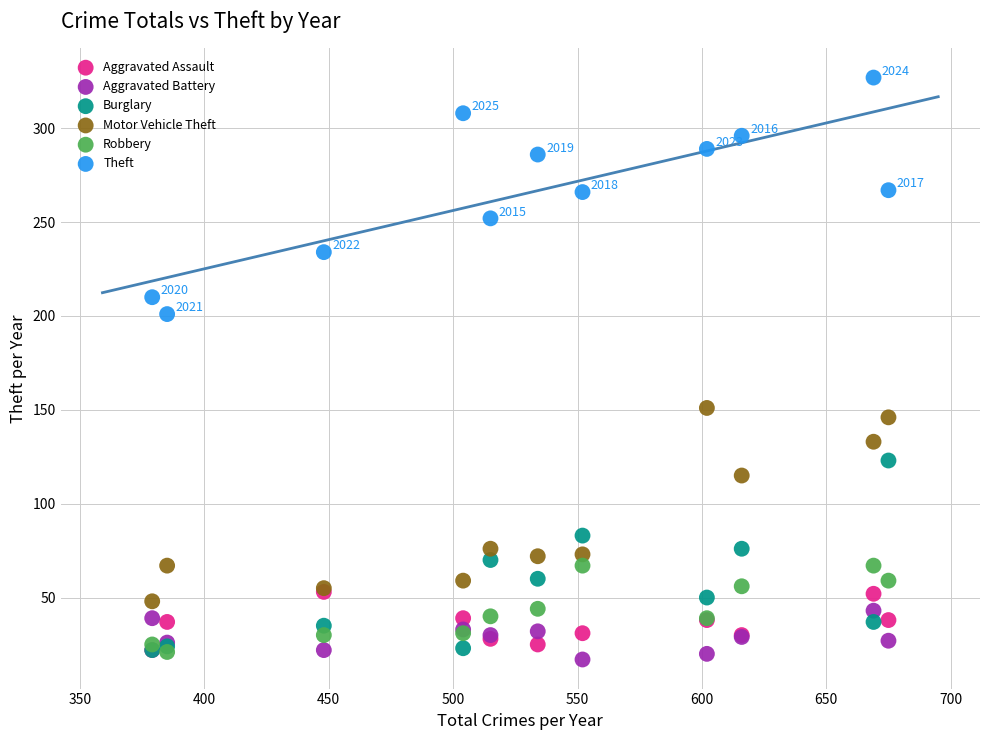

Across all series, what Y value is closest to 172?

151